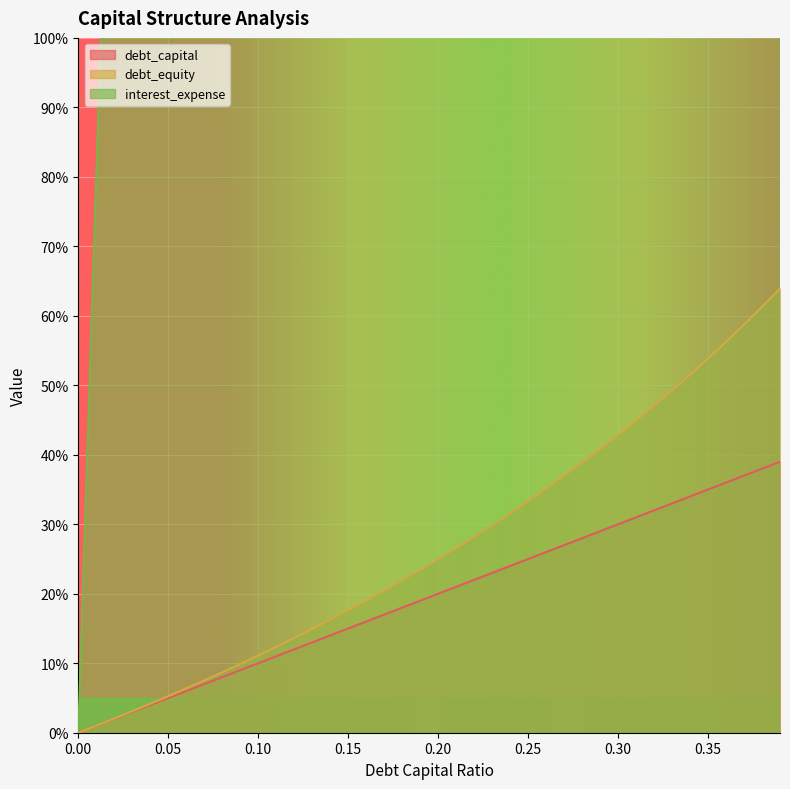

Between 0.26 and 0.17, which is larger?

0.26